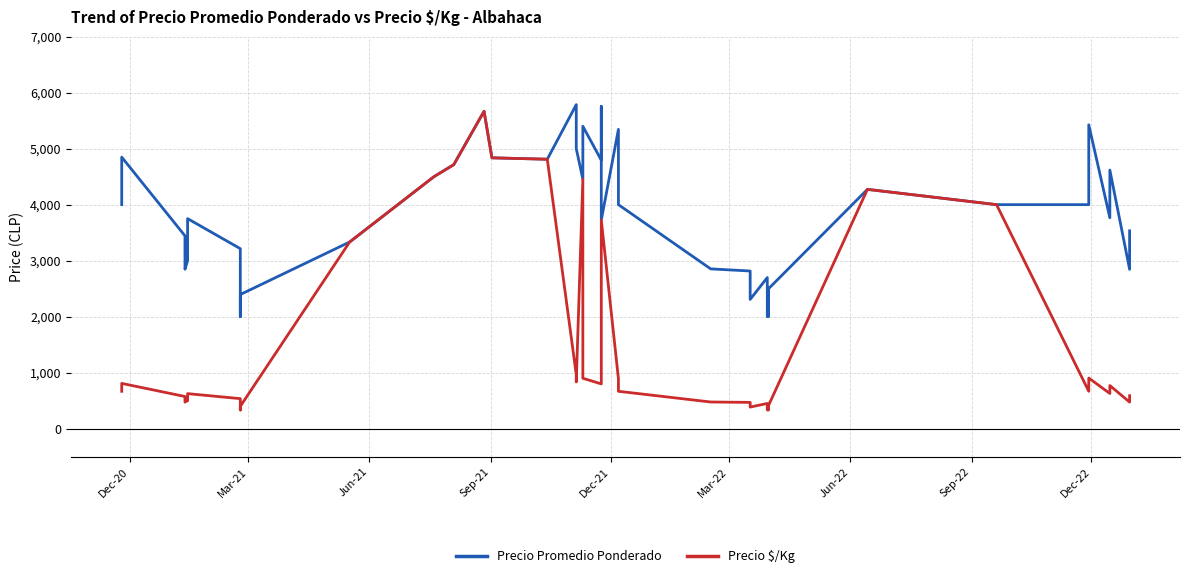

The Precio $/Kg series shows 223 at Dec-21. True or false?

False